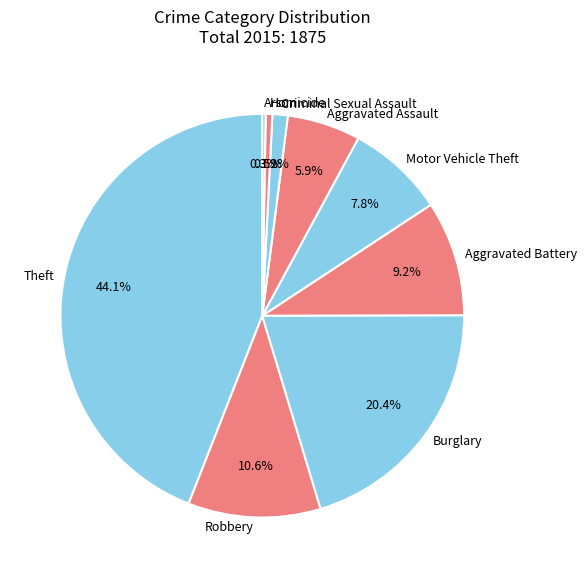

True or false: Burglary accounts for 20% of the total.

True